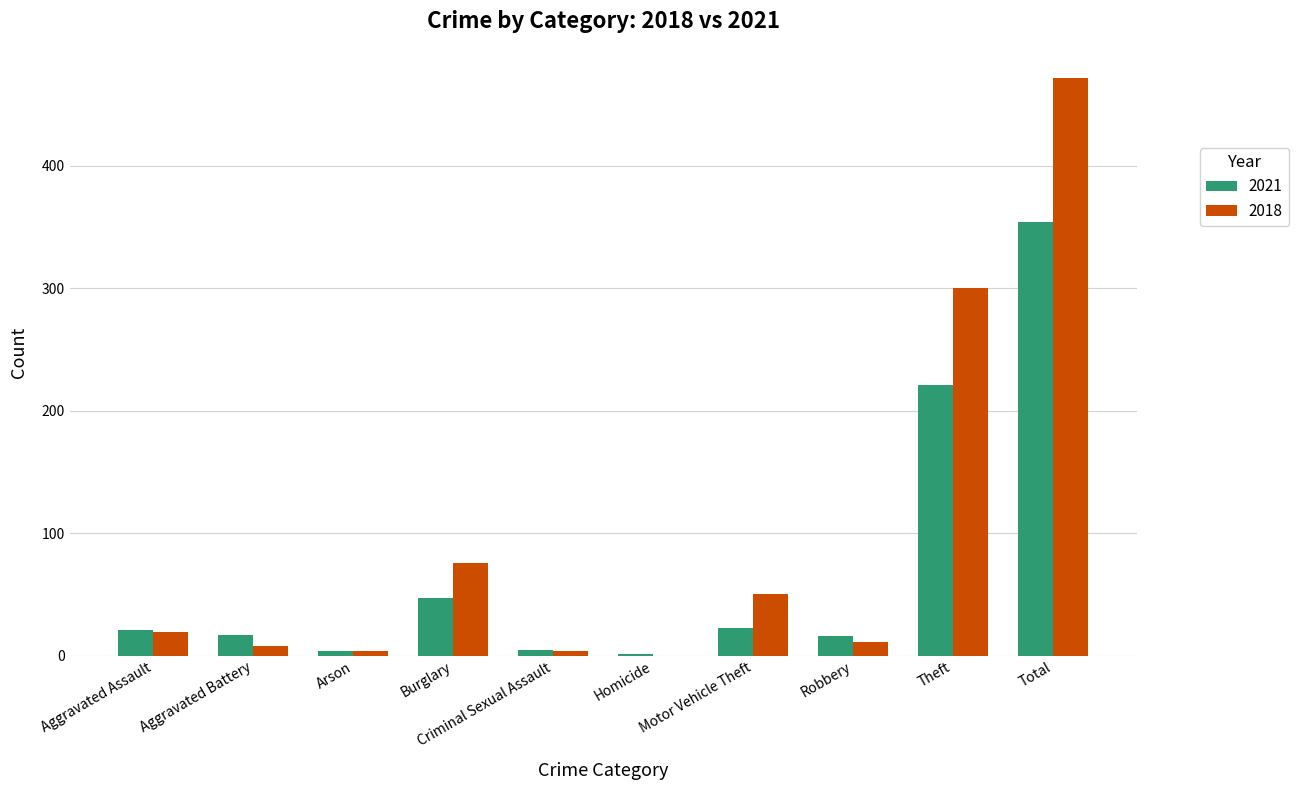

Where is 2018 nearest to the value 236?

Theft